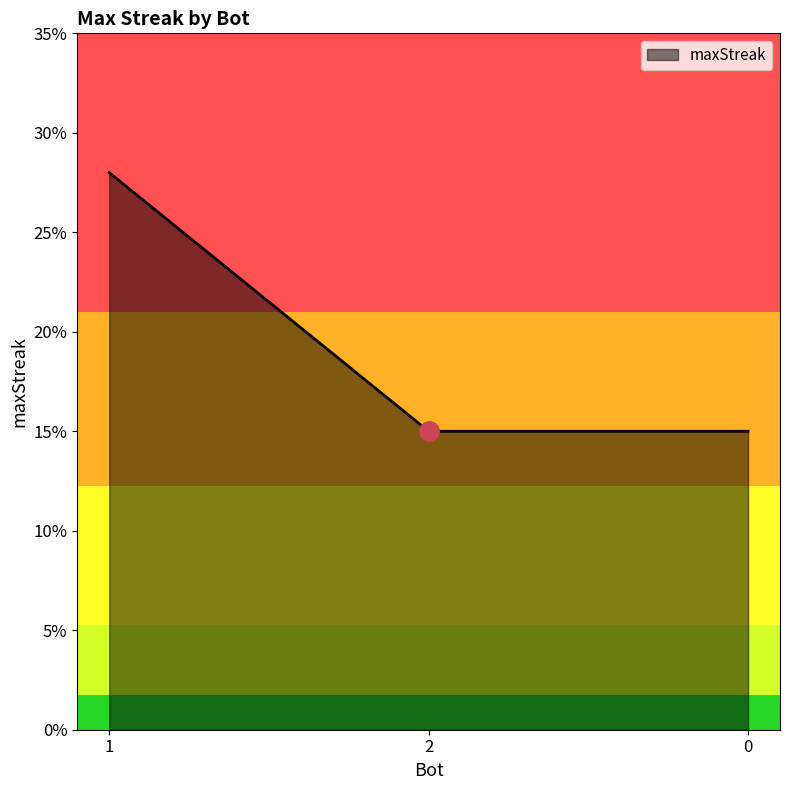

What is the minimum value shown in the chart?

15